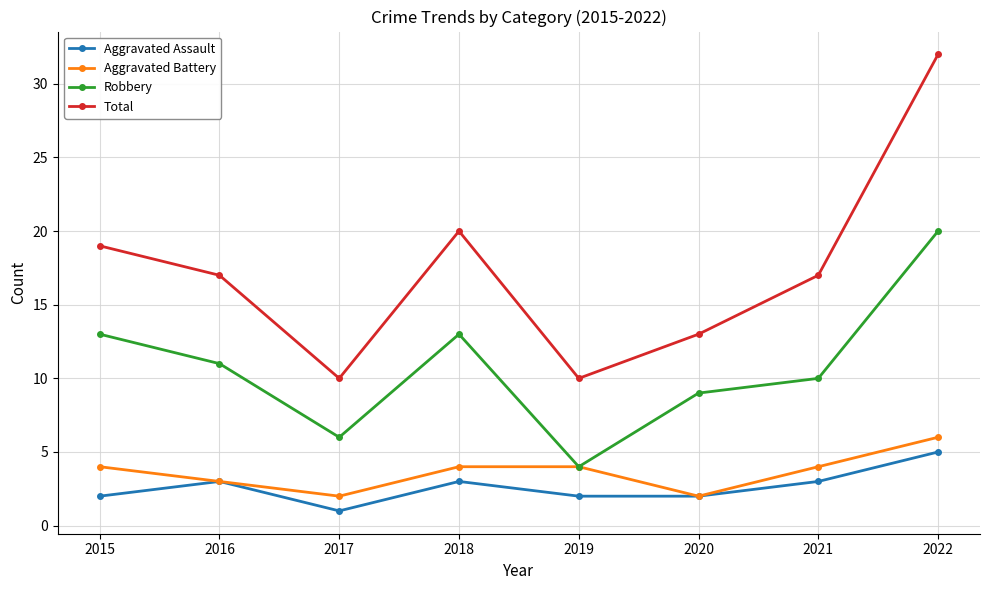

List the series in order of their peak value, lowest first.

Aggravated Assault, Aggravated Battery, Robbery, Total